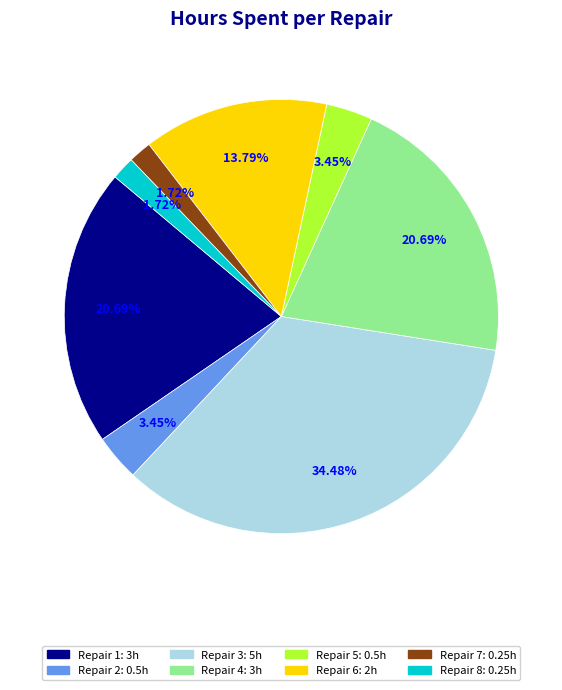

What percentage is the Repair 7 slice, to the nearest percent?

2%